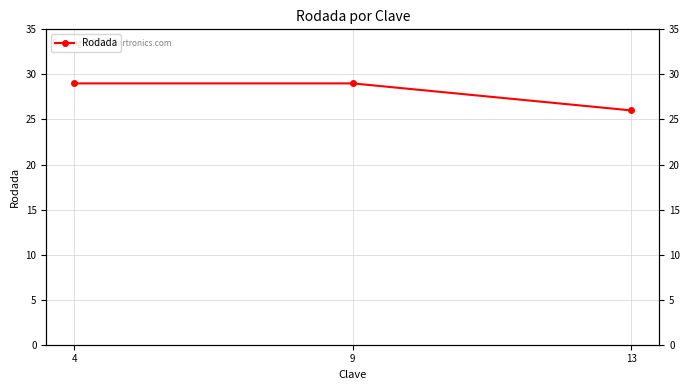

The chart shows a value of 42 at 13. True or false?

False